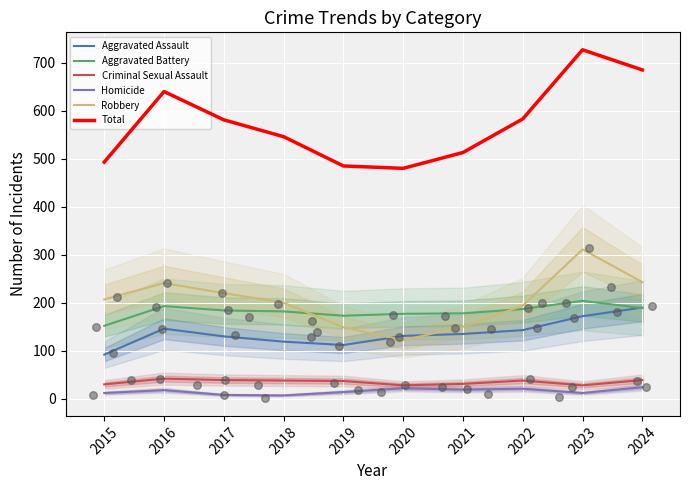

What is the total value across all series at 2024?

1370